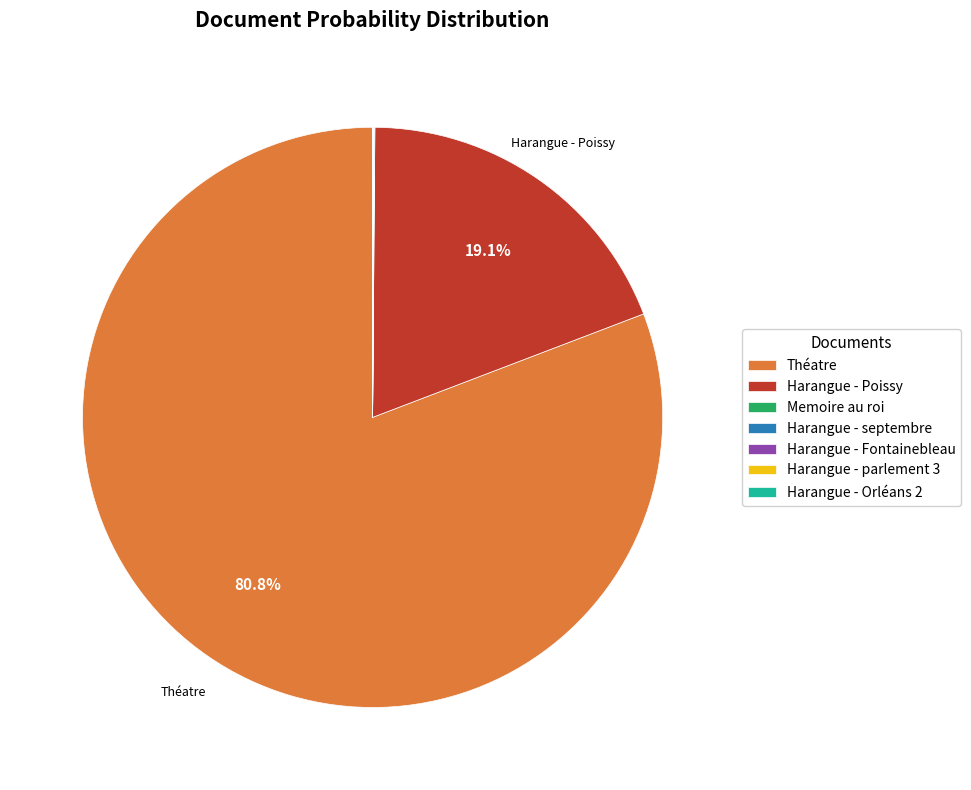

Is there a majority slice in this chart?

Yes